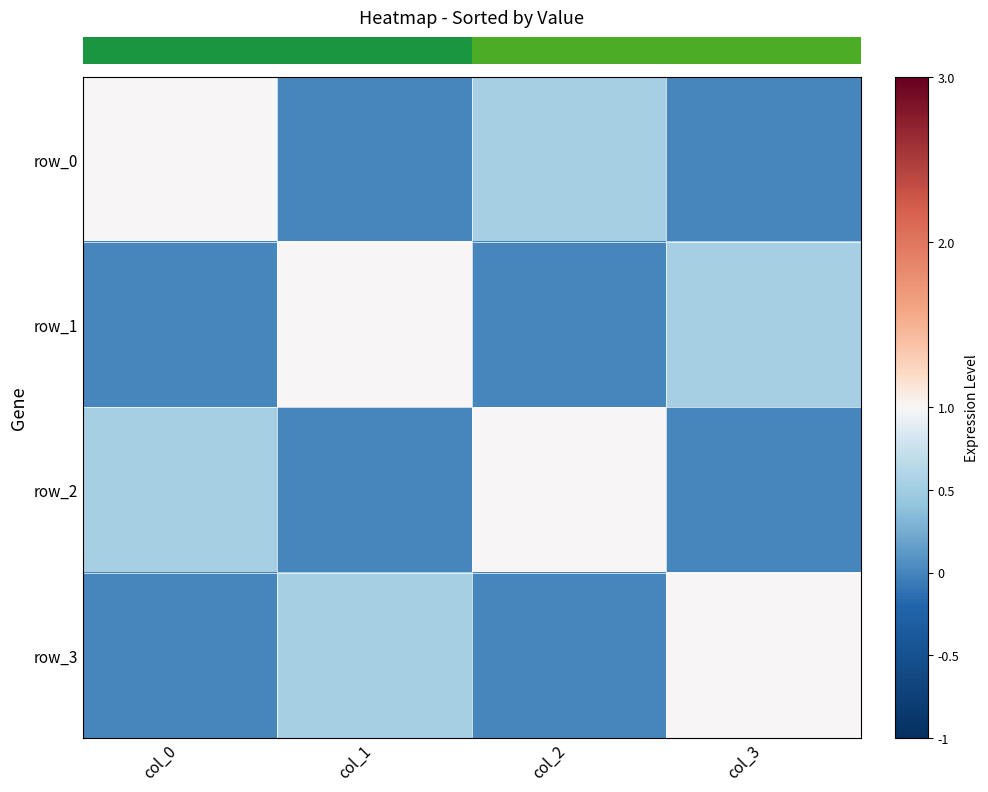

The row_2 series shows 0.5 at col_3. True or false?

False